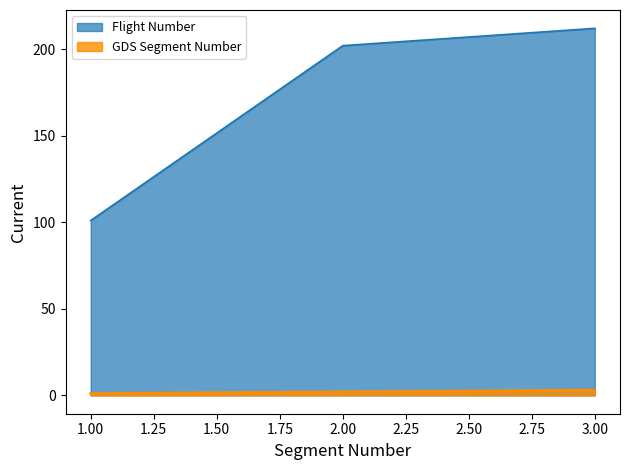

Is it true that GDS Segment Number equals 1 at 2?

False